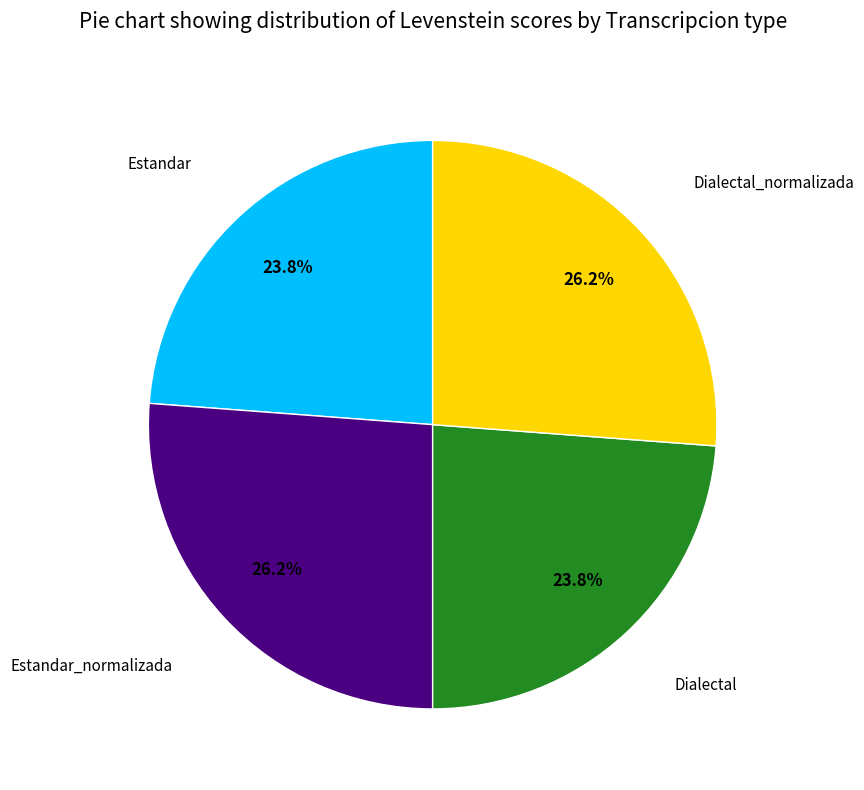

To the nearest percent, what is the average slice percentage?

25%